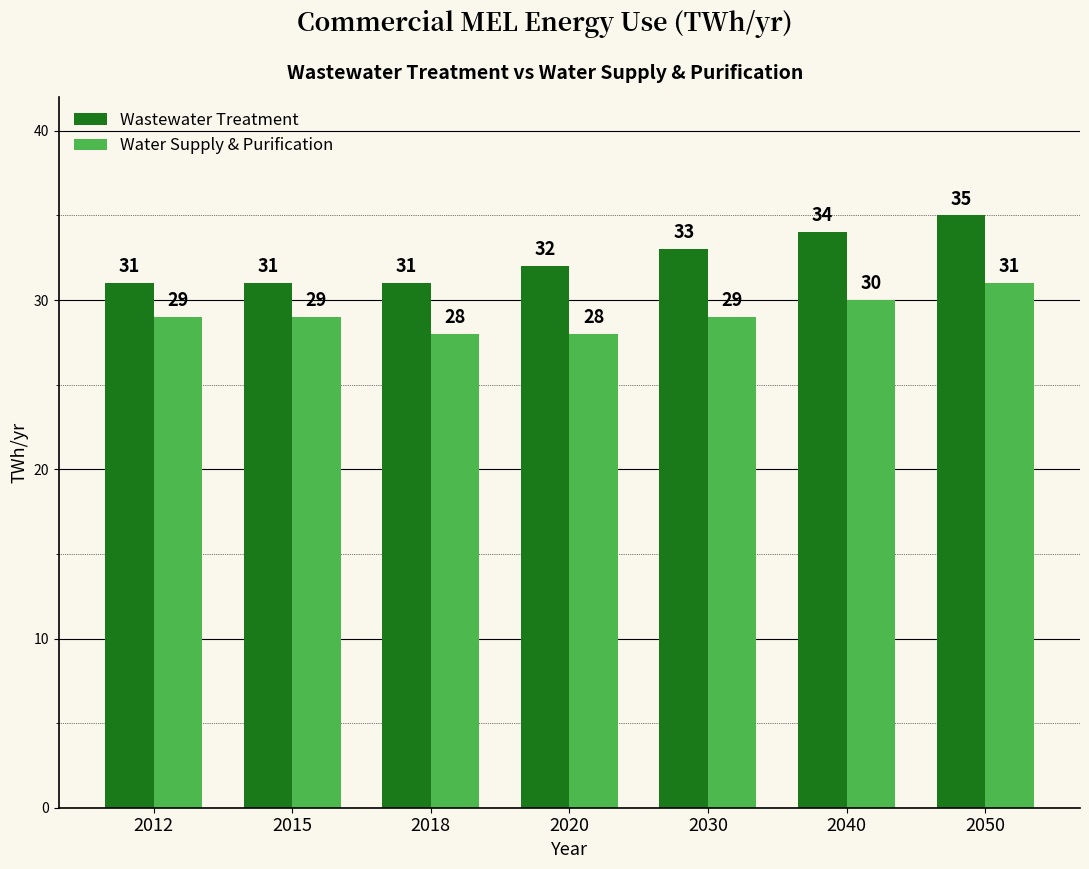

True or false: Water Supply & Purification has a value of 29 at 2015.

True